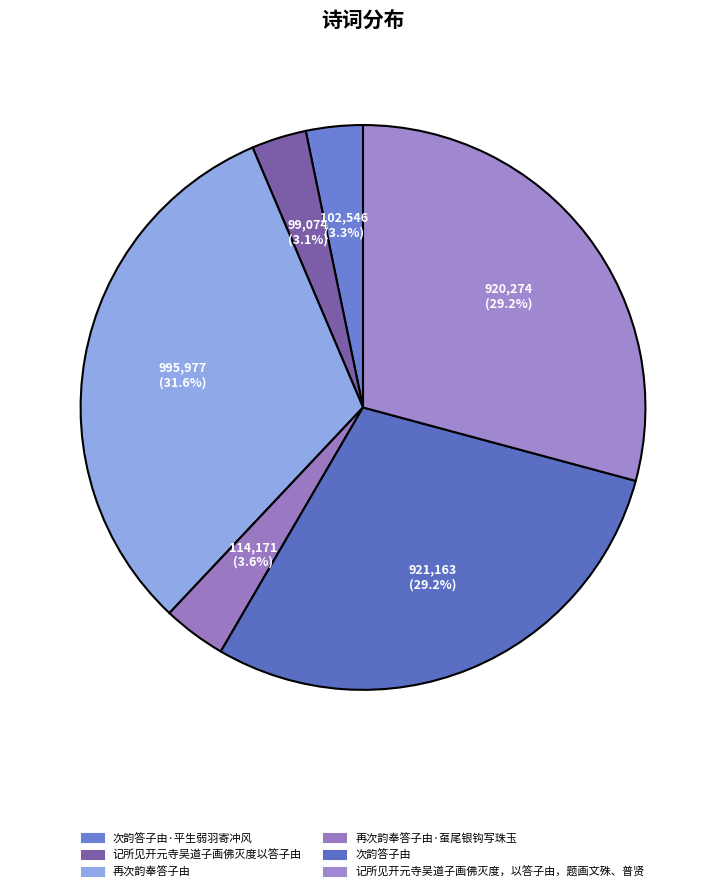

Is it true that 次韵答子由 is 39% of the pie?

False